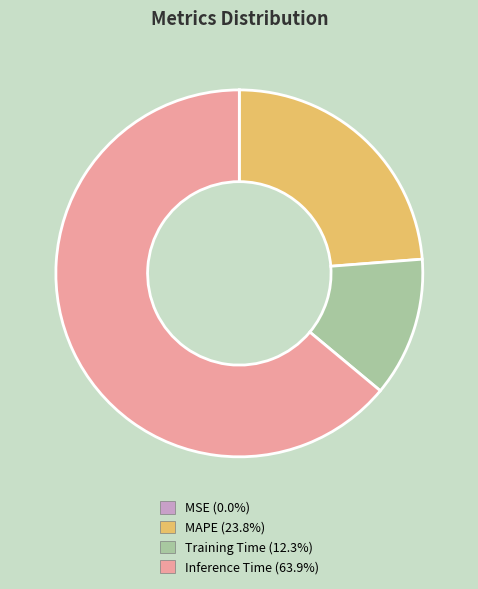

Does any single category account for the majority?

Yes